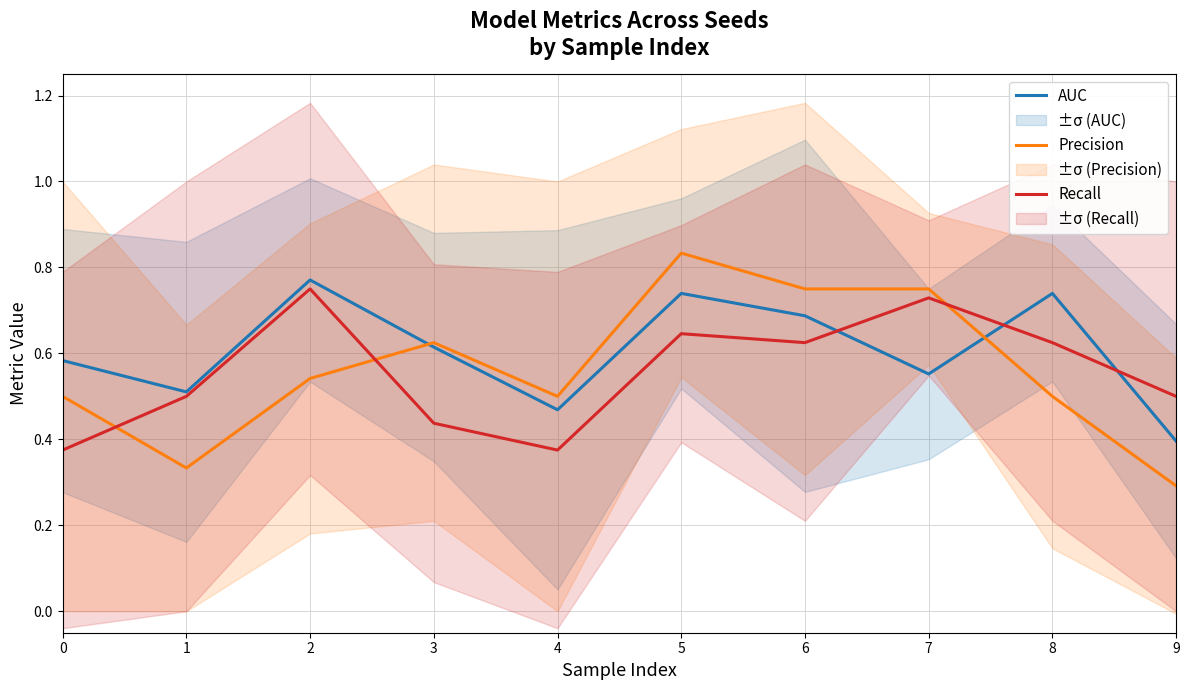

The AUC series shows 0.1 at 1. True or false?

False